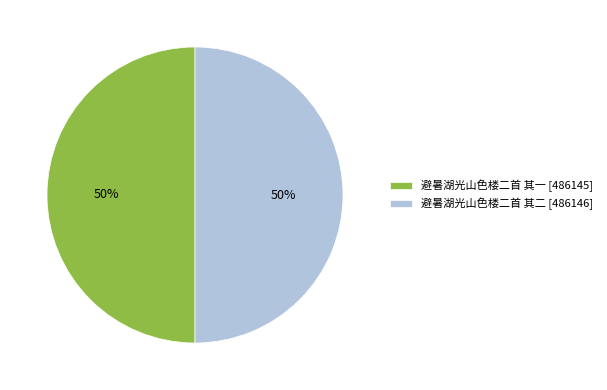

Count the number of slices in the pie.

2